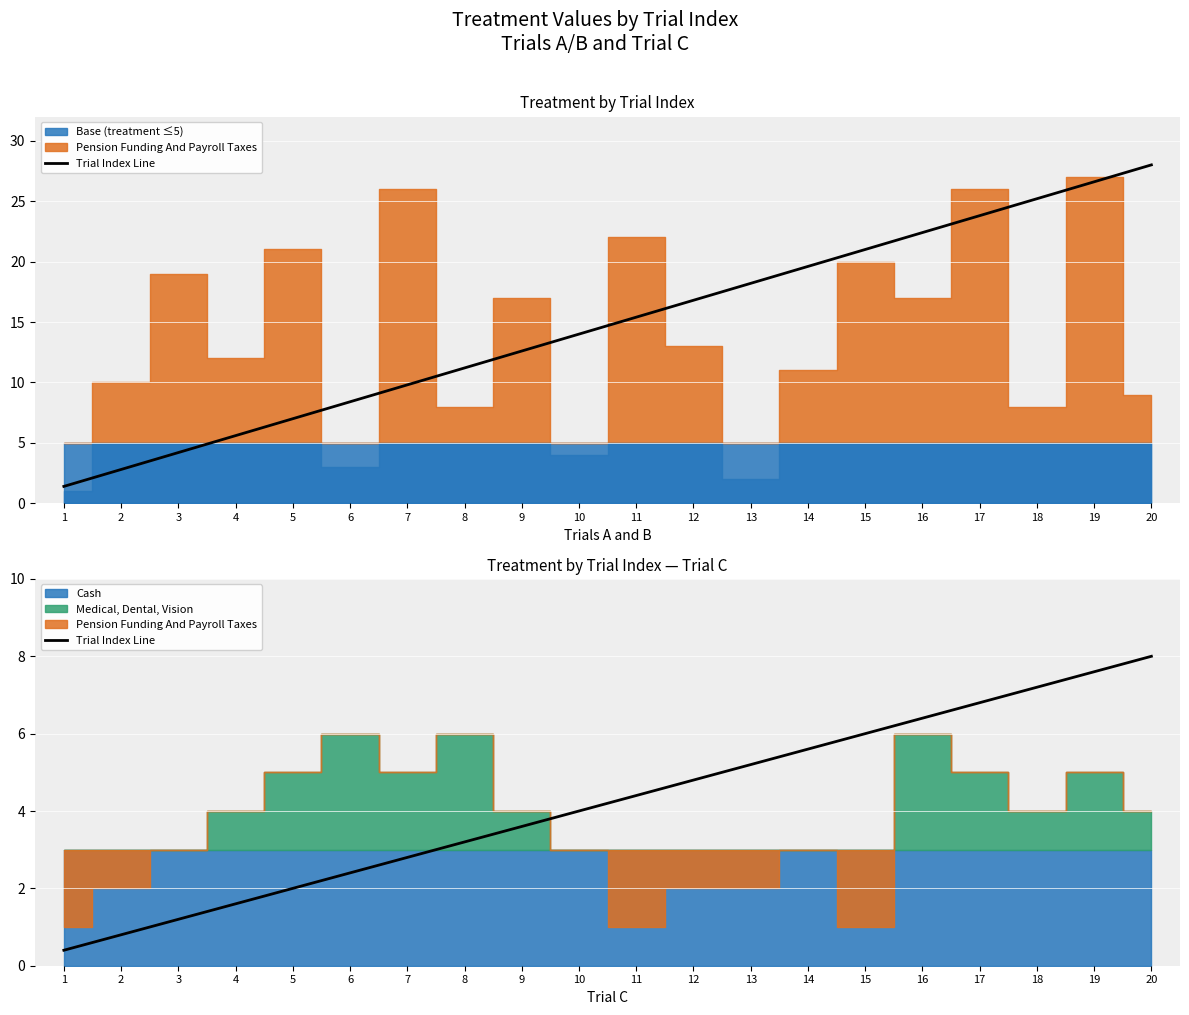

Where does the data first go above 4?

11